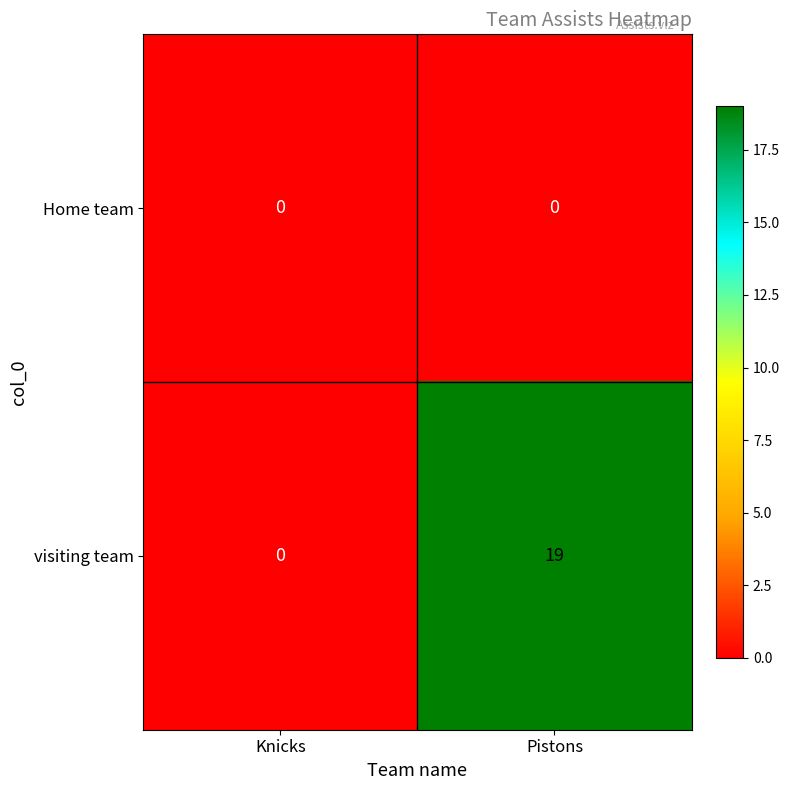

How many data points in visiting team are less than 19?

1